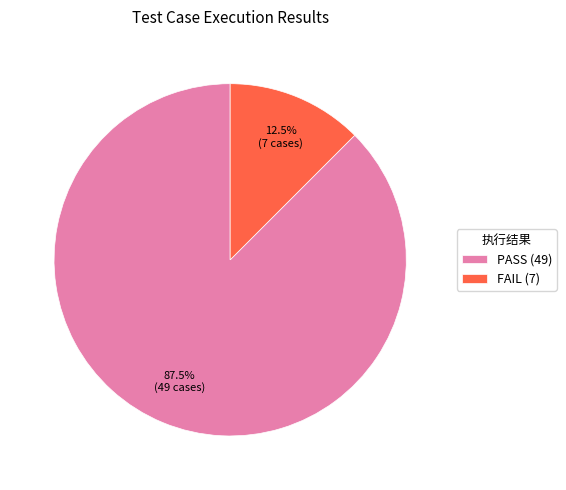

To the nearest percent, what is the combined percentage of PASS and FAIL?

100%